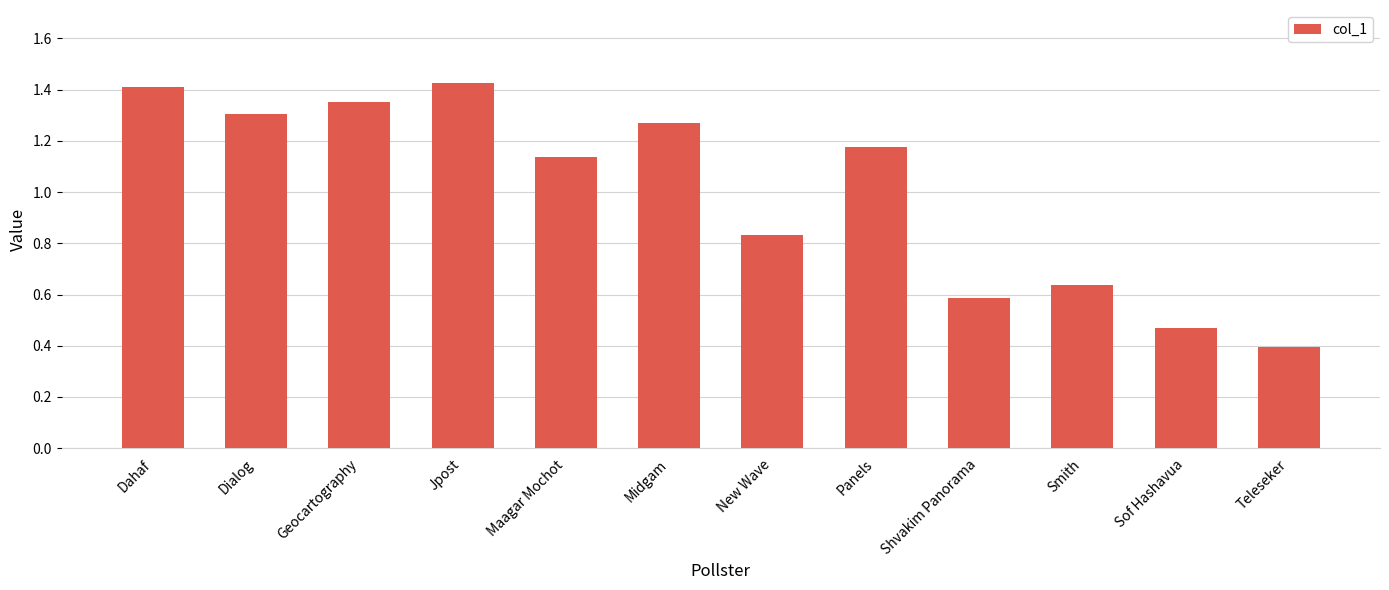

What is the label of the 7th bar from the left?

New Wave